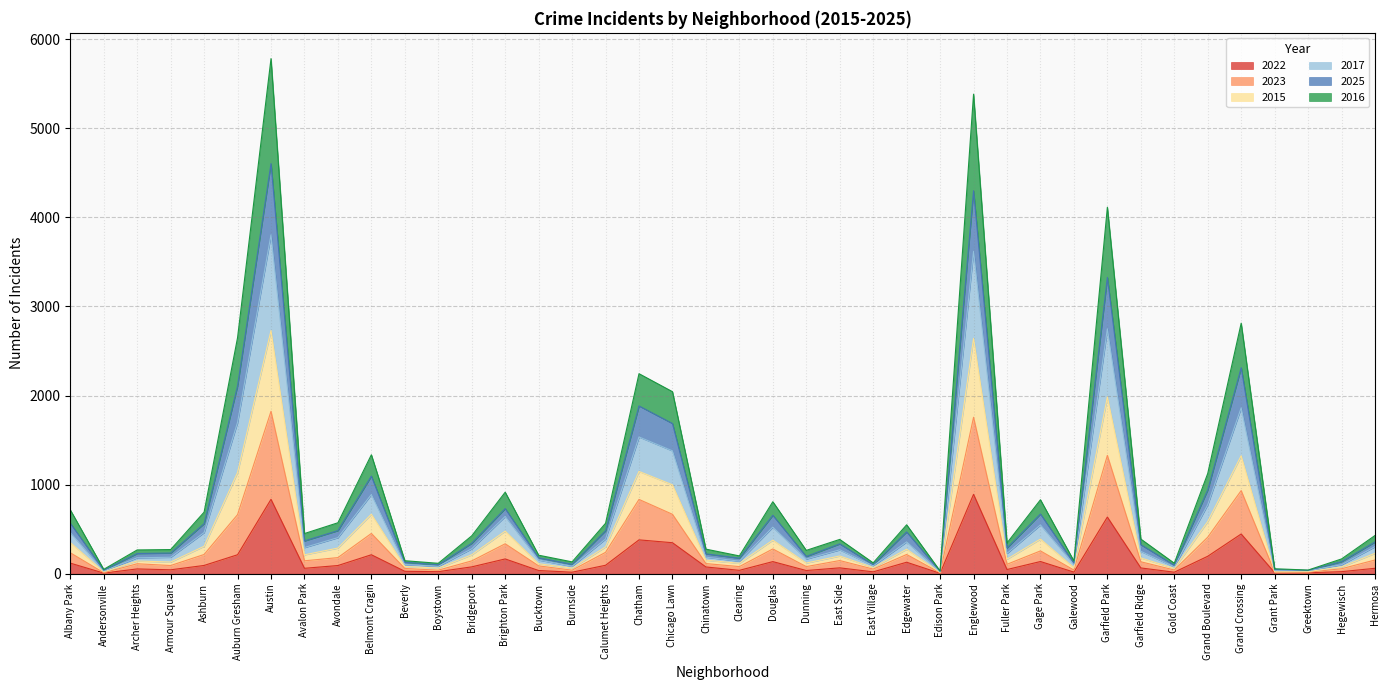

What is the highest value of the 2022 series?

891